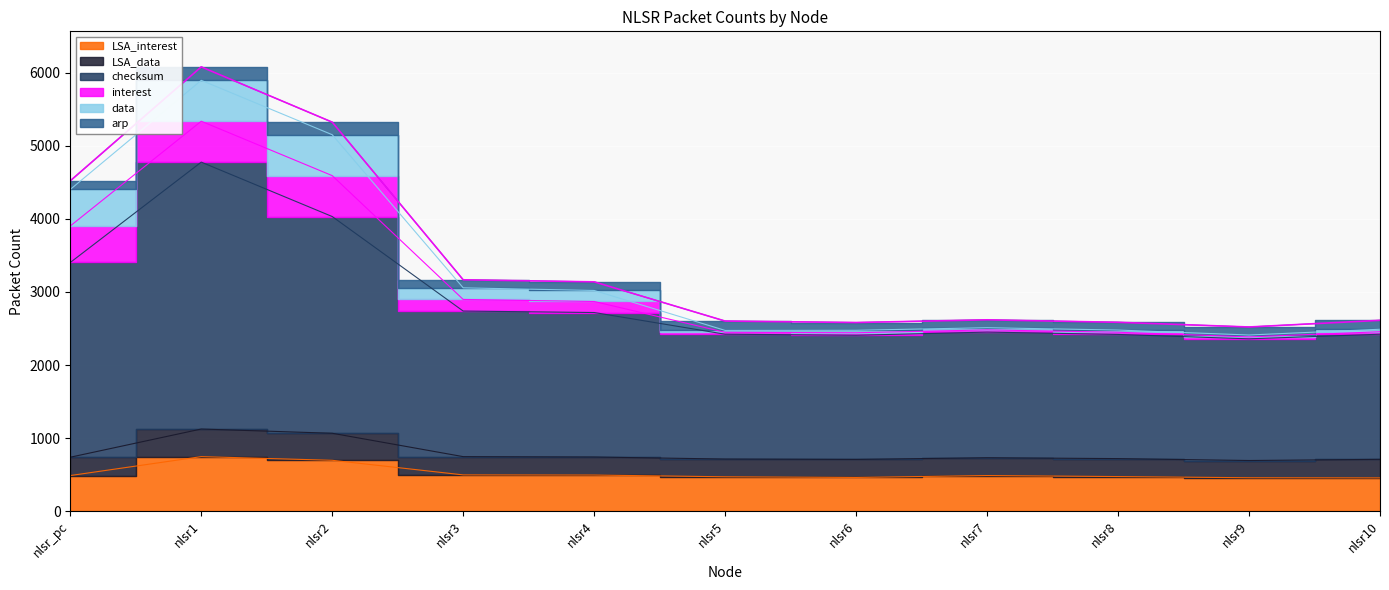

What is the approximate value of checksum at nlsr_pc, to the nearest 100?

3900